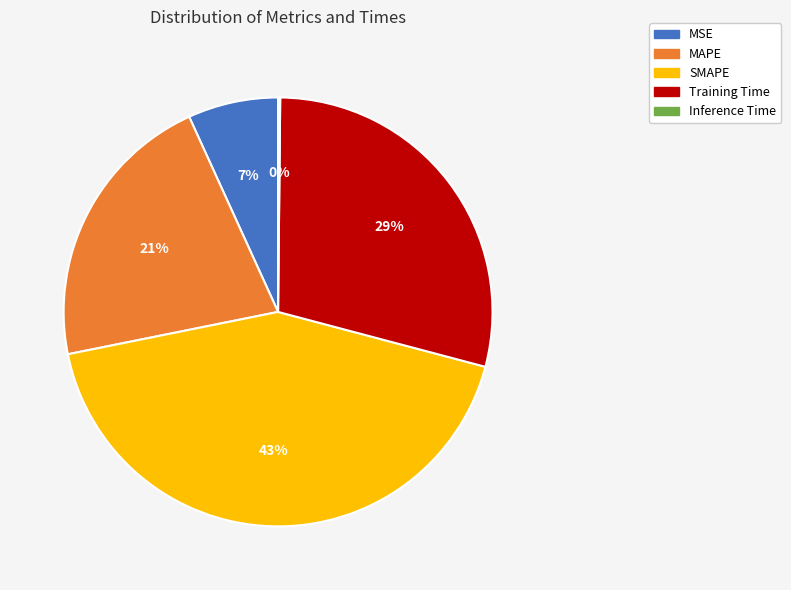

What is the ratio of the value at MAPE to the value at SMAPE?

0.5